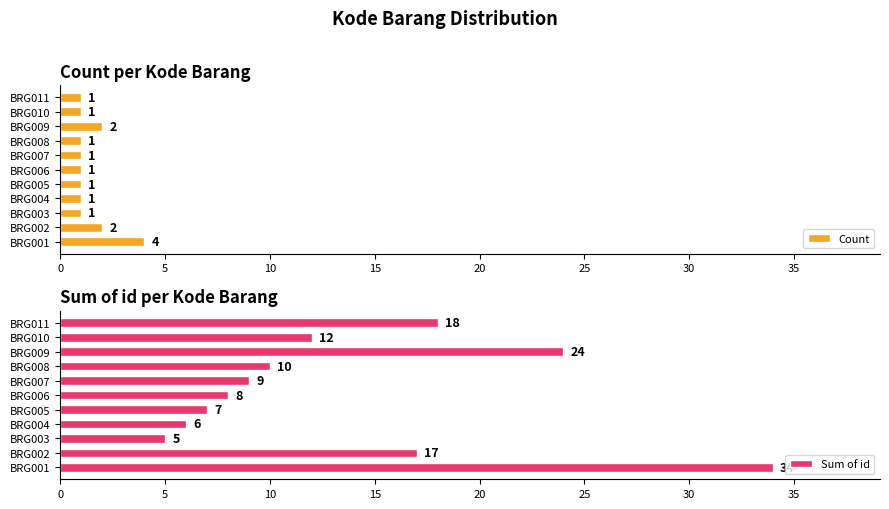

What is the difference between the maximum and minimum values in the Sum of id series?

29